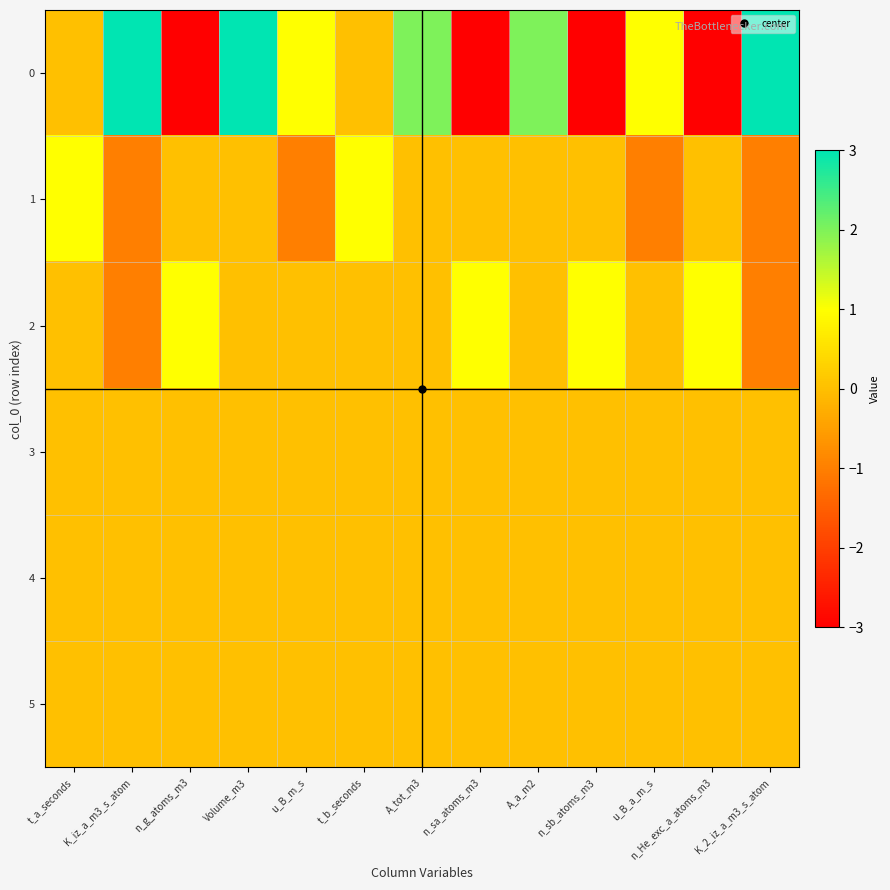

Reading right to left, what are all the values shown in this chart?

0: K_2_iz_a_m3_s_atom=3	n_He_exc_a_atoms_m3=-3	u_B_a_m_s=1	n_sb_atoms_m3=-3	A_a_m2=2	n_sa_atoms_m3=-3	A_tot_m3=2	t_b_seconds=0	u_B_m_s=1	Volume_m3=3	n_g_atoms_m3=-3	K_iz_a_m3_s_atom=3	t_a_seconds=0
1: K_2_iz_a_m3_s_atom=-1	n_He_exc_a_atoms_m3=0	u_B_a_m_s=-1	n_sb_atoms_m3=0	A_a_m2=0	n_sa_atoms_m3=0	A_tot_m3=0	t_b_seconds=1	u_B_m_s=-1	Volume_m3=0	n_g_atoms_m3=0	K_iz_a_m3_s_atom=-1	t_a_seconds=1
2: K_2_iz_a_m3_s_atom=-1	n_He_exc_a_atoms_m3=1	u_B_a_m_s=0	n_sb_atoms_m3=1	A_a_m2=0	n_sa_atoms_m3=1	A_tot_m3=0	t_b_seconds=0	u_B_m_s=0	Volume_m3=0	n_g_atoms_m3=1	K_iz_a_m3_s_atom=-1	t_a_seconds=0
3: K_2_iz_a_m3_s_atom=0	n_He_exc_a_atoms_m3=0	u_B_a_m_s=0	n_sb_atoms_m3=0	A_a_m2=0	n_sa_atoms_m3=0	A_tot_m3=0	t_b_seconds=0	u_B_m_s=0	Volume_m3=0	n_g_atoms_m3=0	K_iz_a_m3_s_atom=0	t_a_seconds=0
4: K_2_iz_a_m3_s_atom=0	n_He_exc_a_atoms_m3=0	u_B_a_m_s=0	n_sb_atoms_m3=0	A_a_m2=0	n_sa_atoms_m3=0	A_tot_m3=0	t_b_seconds=0	u_B_m_s=0	Volume_m3=0	n_g_atoms_m3=0	K_iz_a_m3_s_atom=0	t_a_seconds=0
5: K_2_iz_a_m3_s_atom=0	n_He_exc_a_atoms_m3=0	u_B_a_m_s=0	n_sb_atoms_m3=0	A_a_m2=0	n_sa_atoms_m3=0	A_tot_m3=0	t_b_seconds=0	u_B_m_s=0	Volume_m3=0	n_g_atoms_m3=0	K_iz_a_m3_s_atom=0	t_a_seconds=0